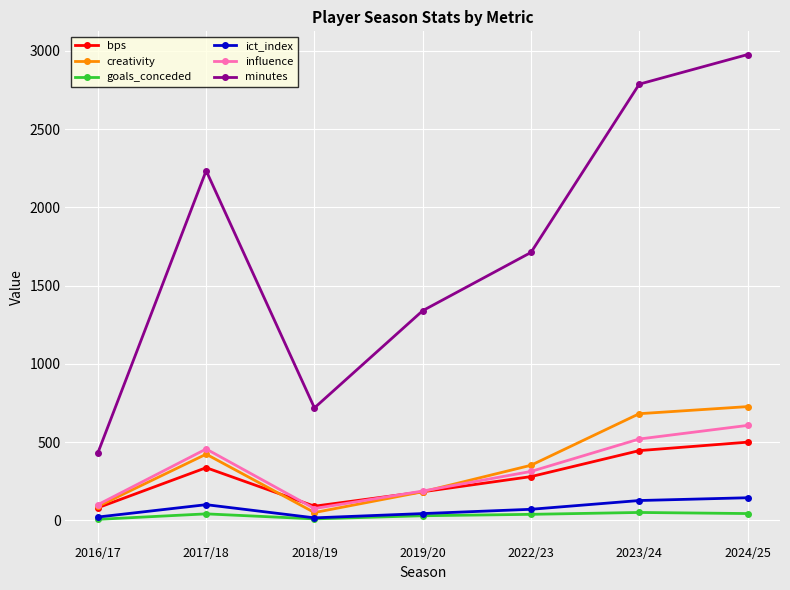

Count the number of categories in the chart.

7